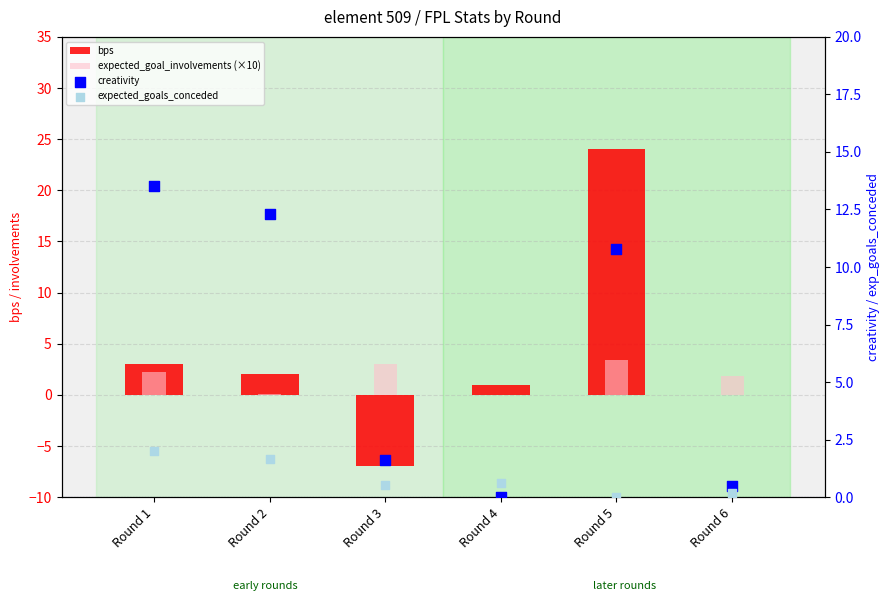

Which series reaches the maximum Y coordinate?

bps